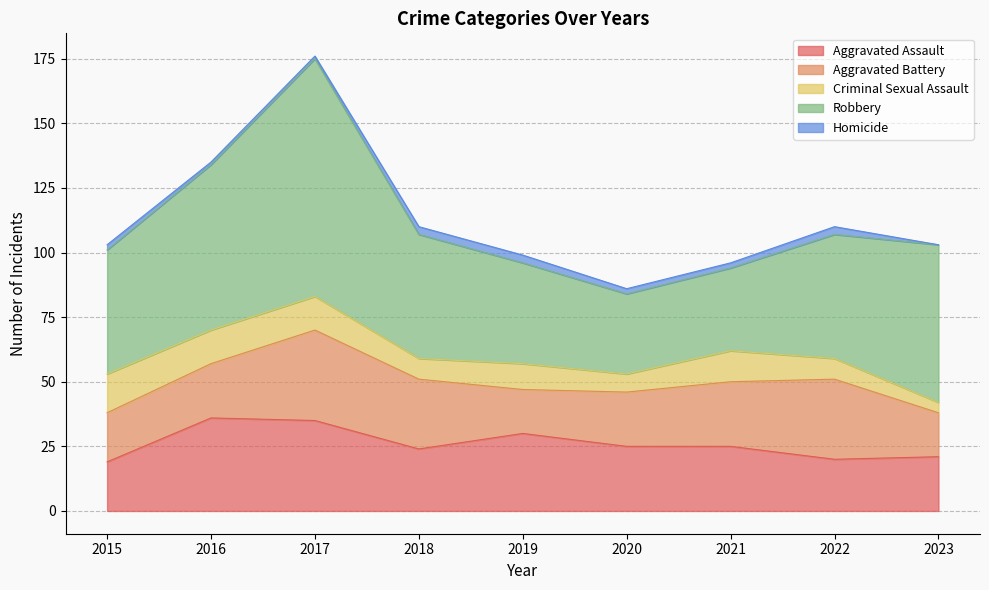

List the labels in order of Aggravated Battery value, largest first.

2017, 2022, 2018, 2021, 2016, 2020, 2015, 2019, 2023